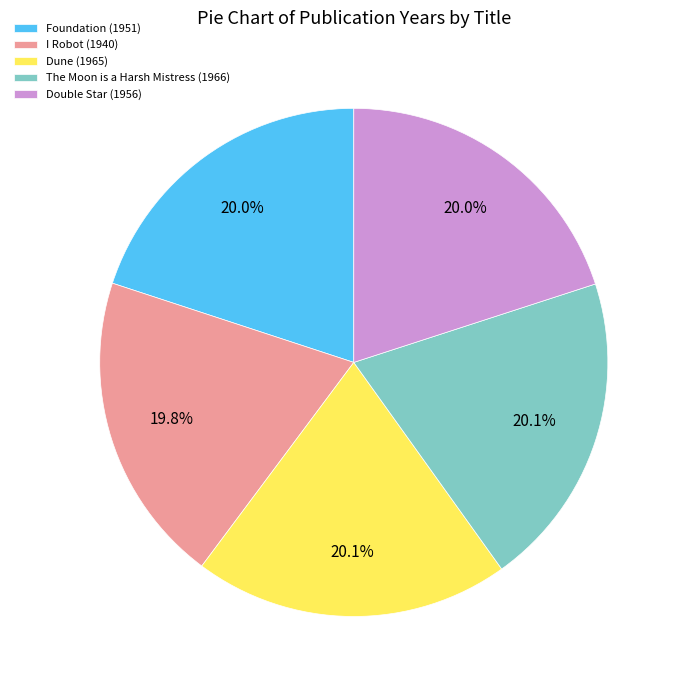

Do The Moon is a Harsh Mistress (1966) and Dune (1965) together represent more than half of the pie?

No